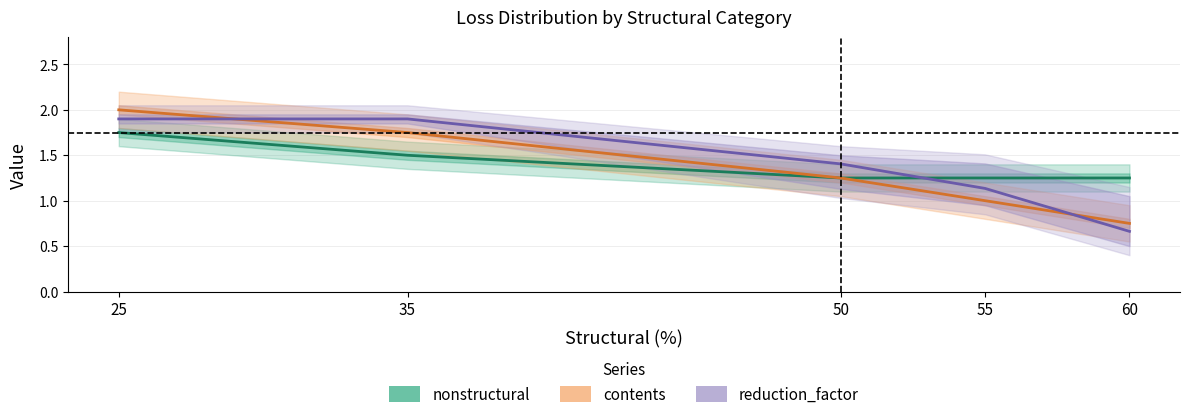

True or false: contents and nonstructural intersect in this chart.

False